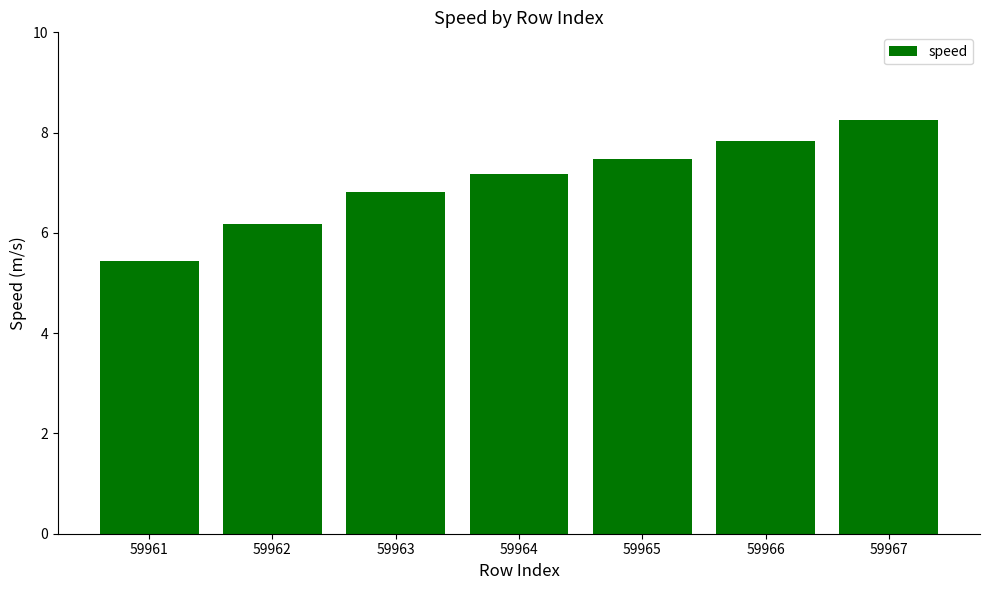

Is it true that the value at 59961 is 5.4?

True